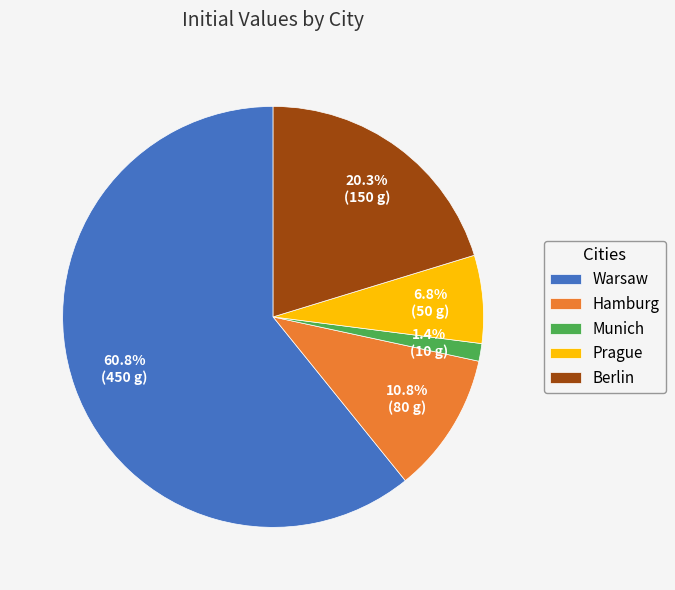

True or false: Prague accounts for 7% of the total.

True